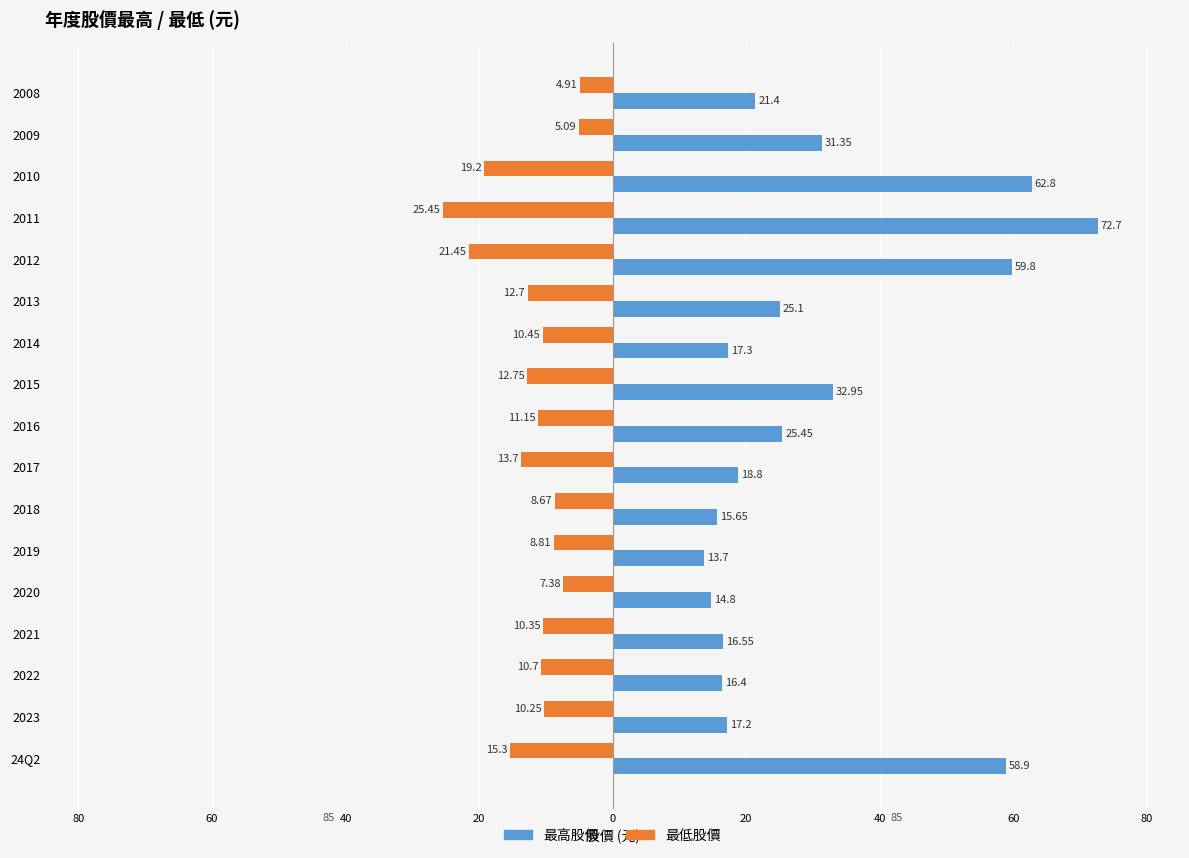

What are all the series names shown in the legend?

最高股價, 最低股價